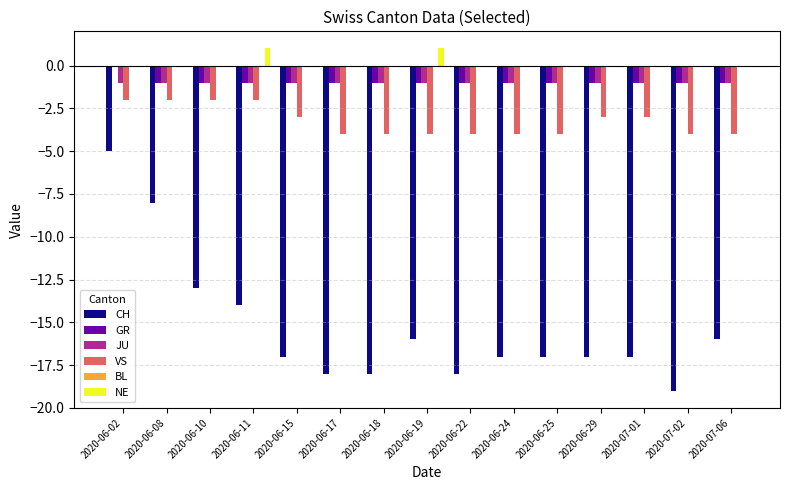

What is the spread (max minus min) of values at 2020-06-29?

17